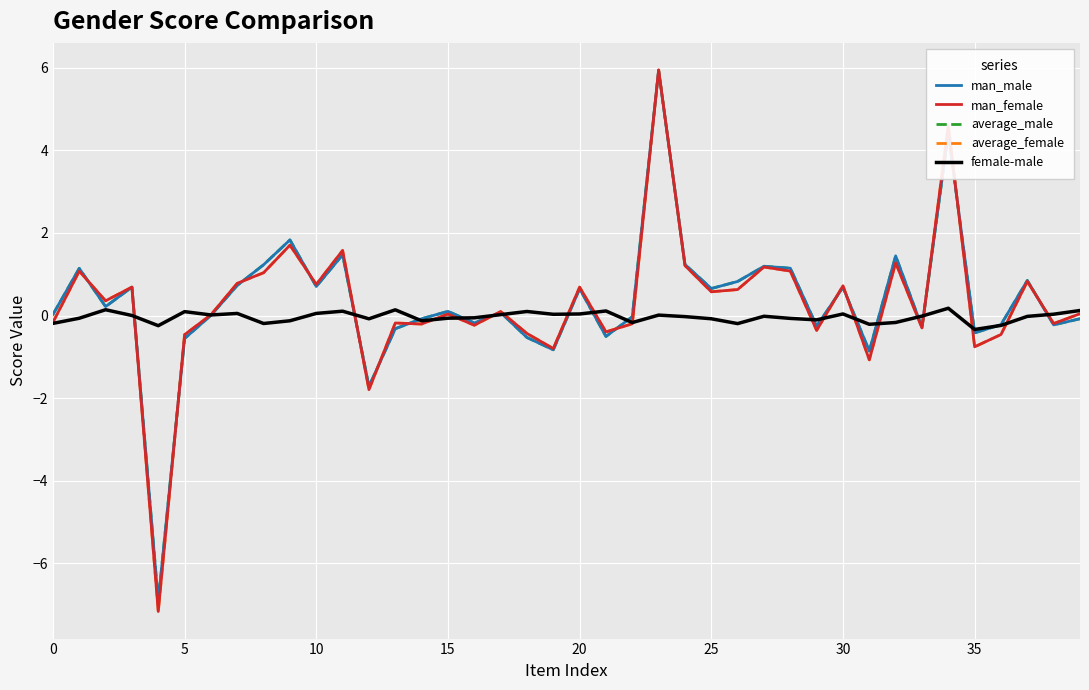

What is the maximum value shown in the chart?

5.9